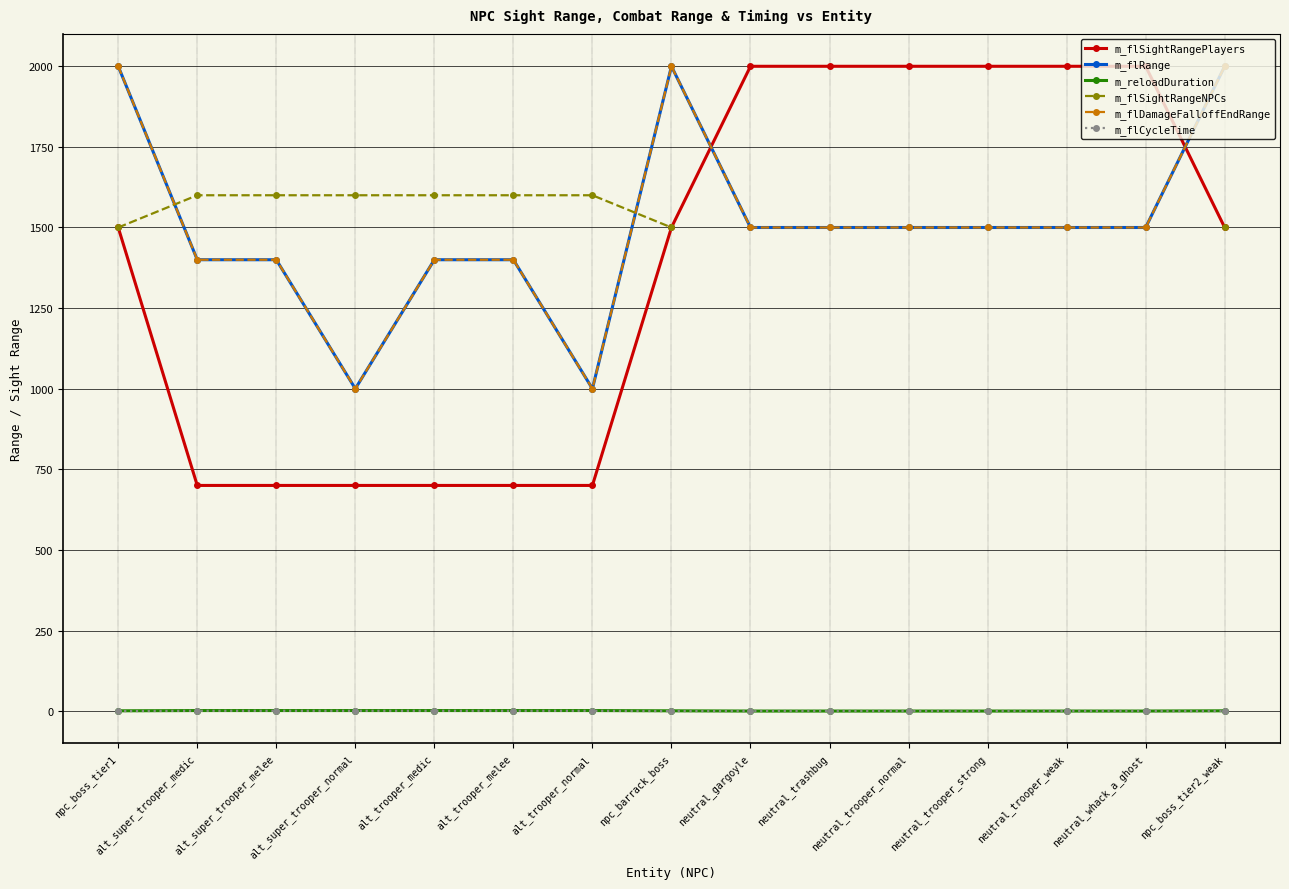

What is the difference between the second highest and second lowest values in the m_reloadDuration series?

1.6